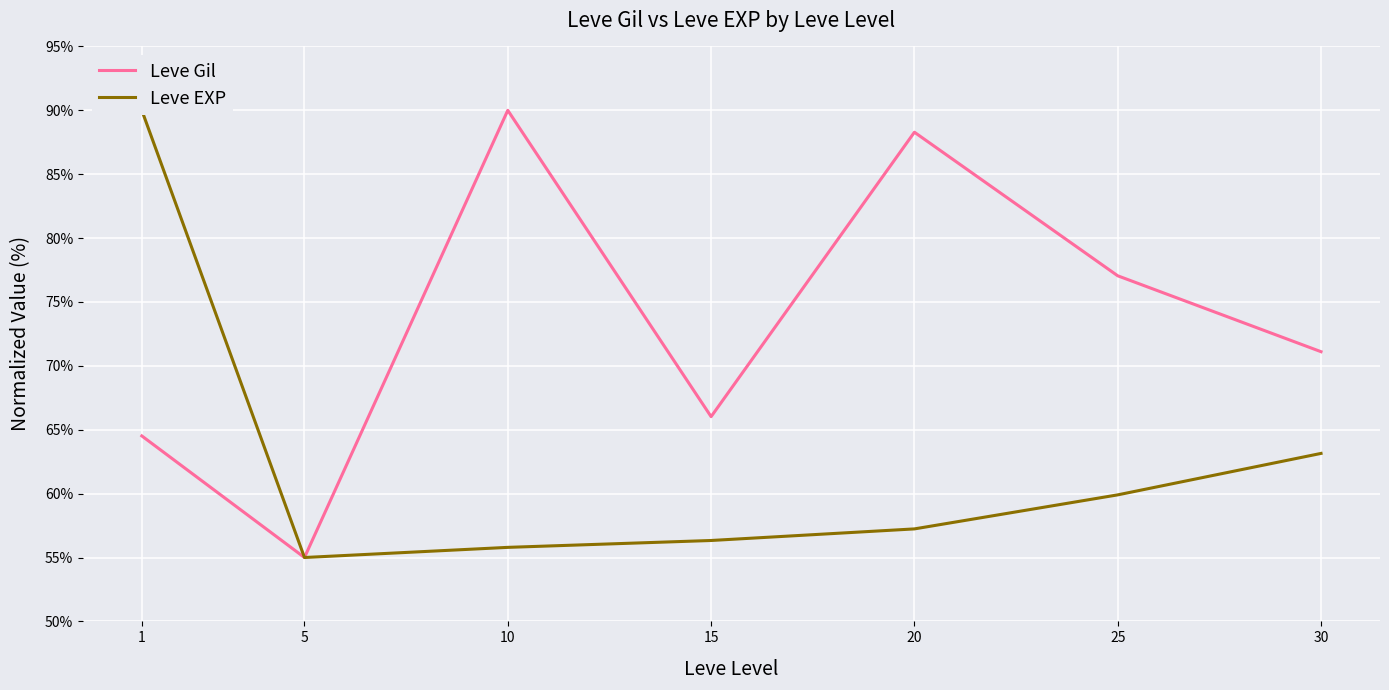

Count the number of data series in this chart.

2